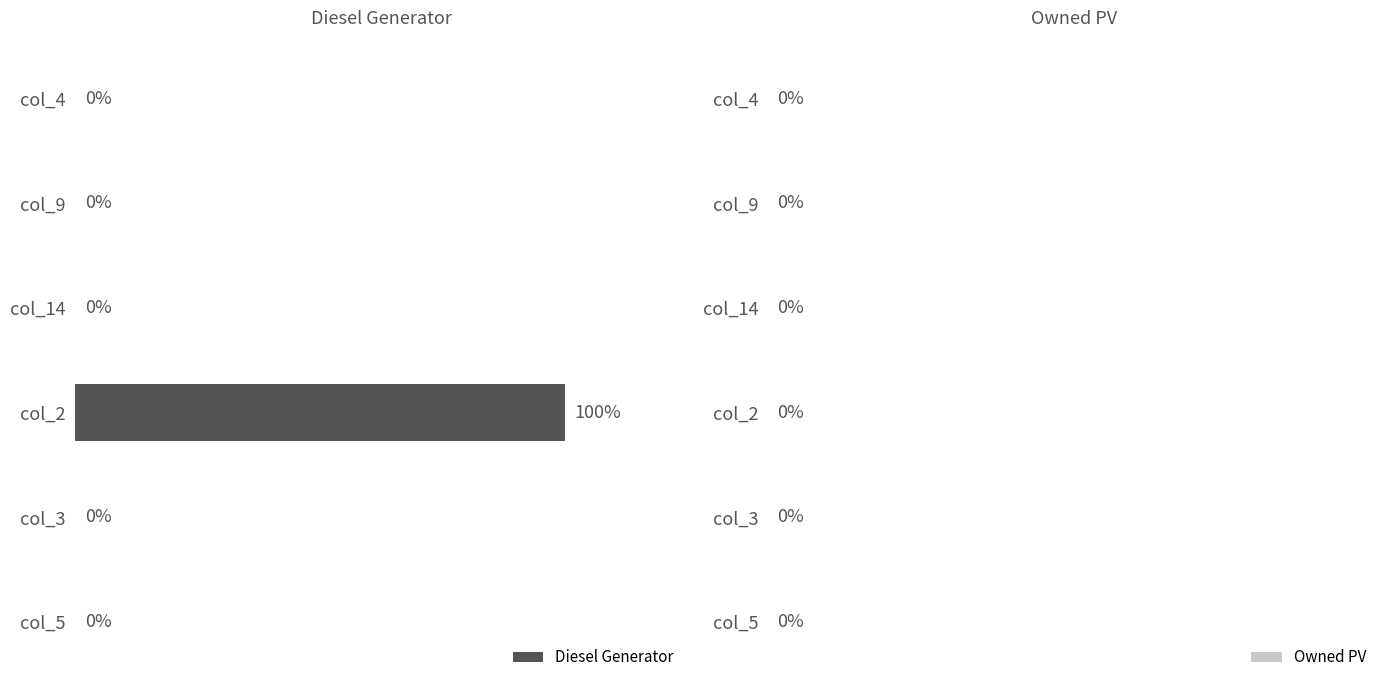

Which category has the highest value across all series?

col_2